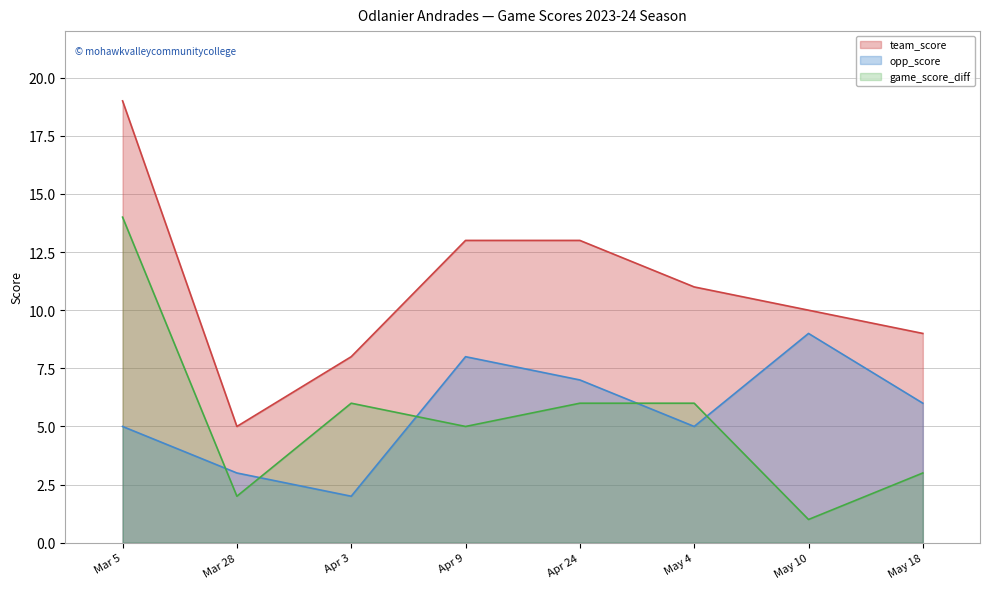

What are all the series names shown in the legend?

team_score, opp_score, game_score_diff